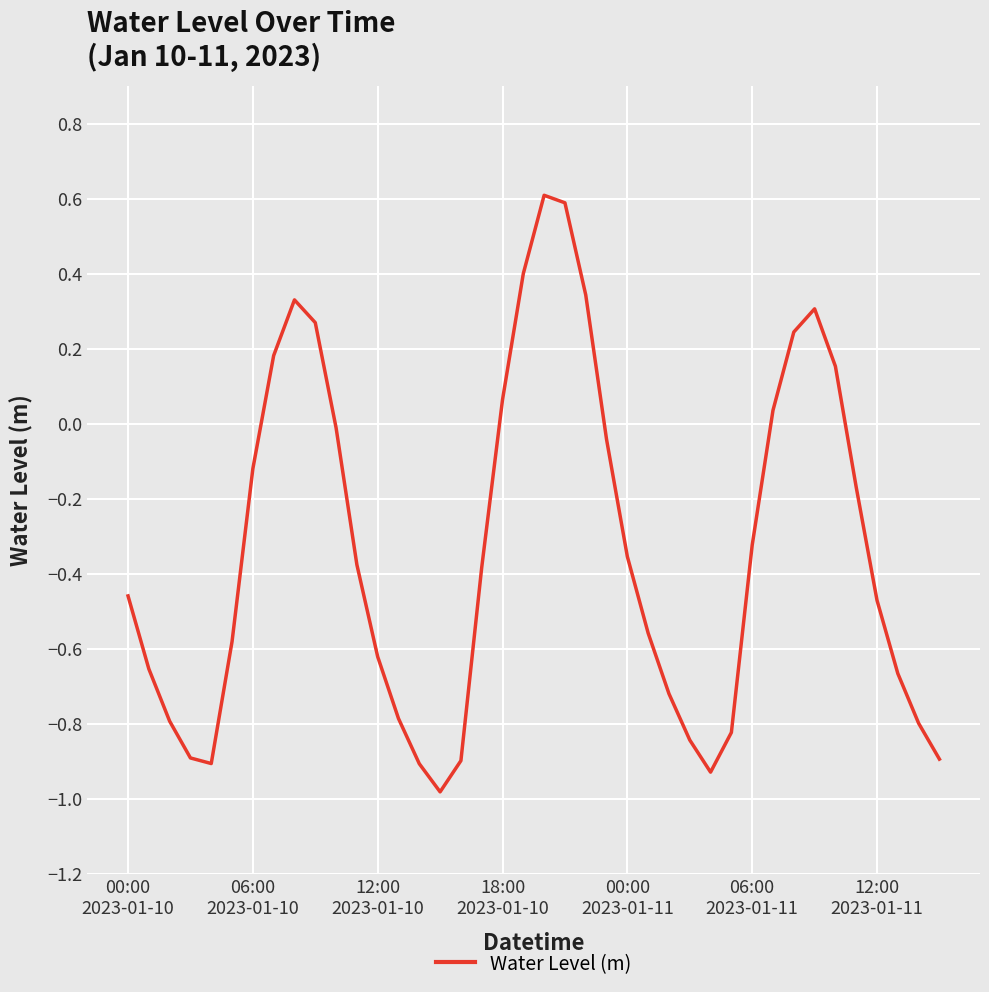

How many values are below 0?

28